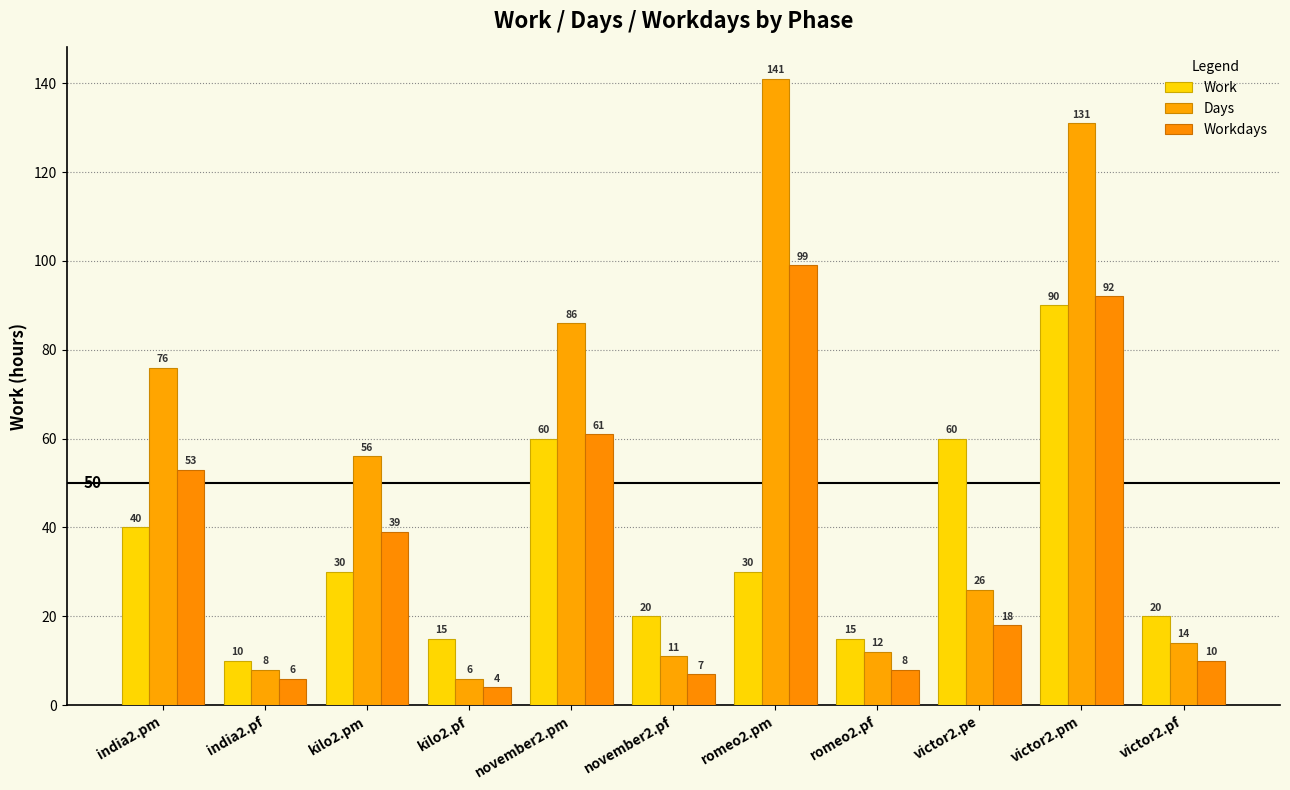

List the labels in order of Work value, smallest first.

india2.pf, kilo2.pf, romeo2.pf, november2.pf, victor2.pf, kilo2.pm, romeo2.pm, india2.pm, november2.pm, victor2.pe, victor2.pm